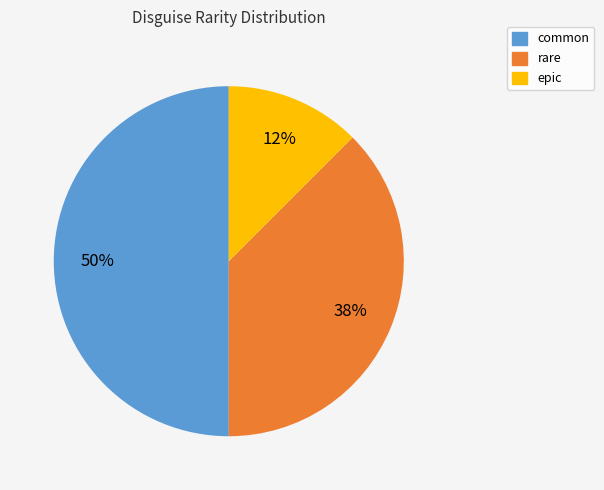

Which category has the smallest portion of the pie?

epic